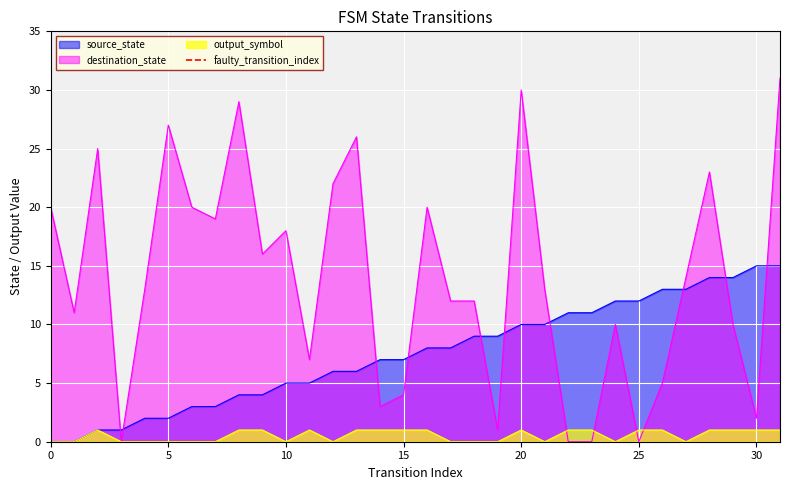

True or false: destination_state and source_state cross at least once.

True